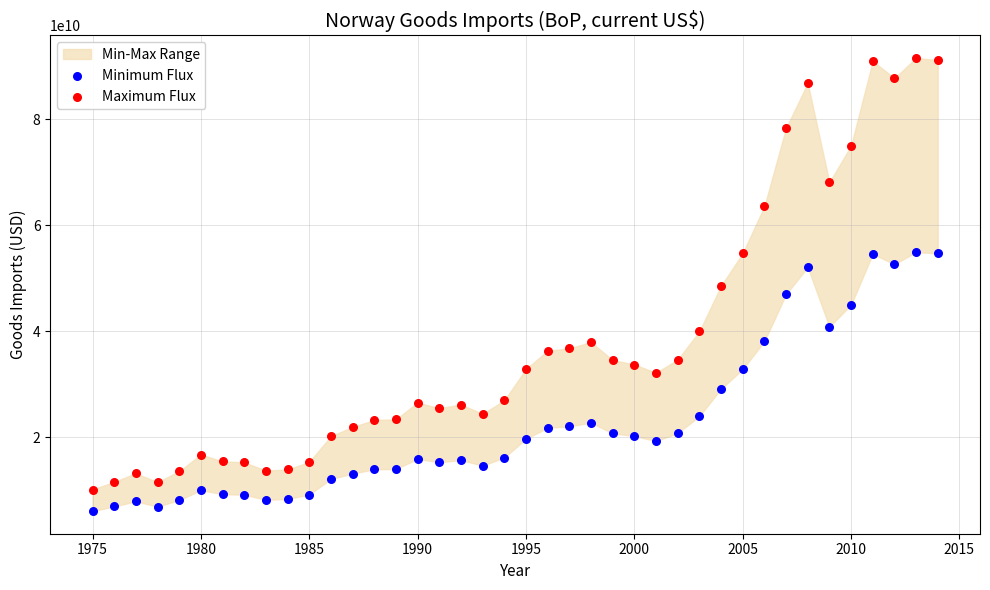

Which series reaches the maximum Y coordinate?

Maximum Flux